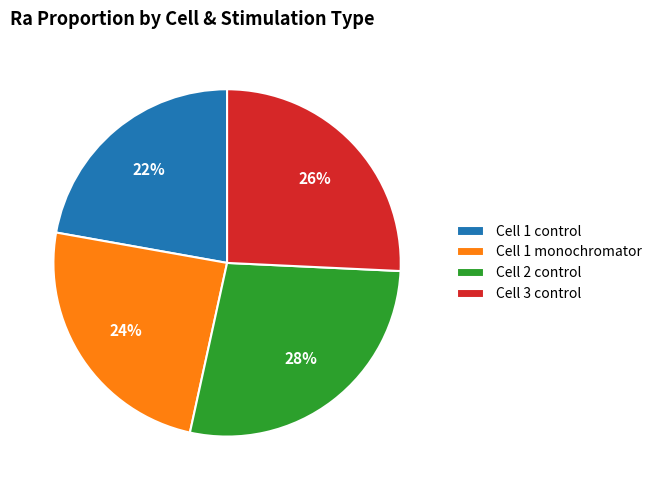

Combined, do Cell 3 control and Cell 1 control account for over 50%?

No